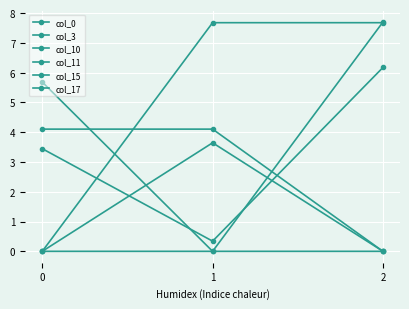

Reading left to right, extract all data points from this chart.

col_0: 3.4	0.3	6.2
col_3: 0.0	7.7	7.7
col_10: 4.1	4.1	0.0
col_11: 0.0	0.0	7.7
col_15: 5.7	0.0	0.0
col_17: 0.0	3.6	0.0